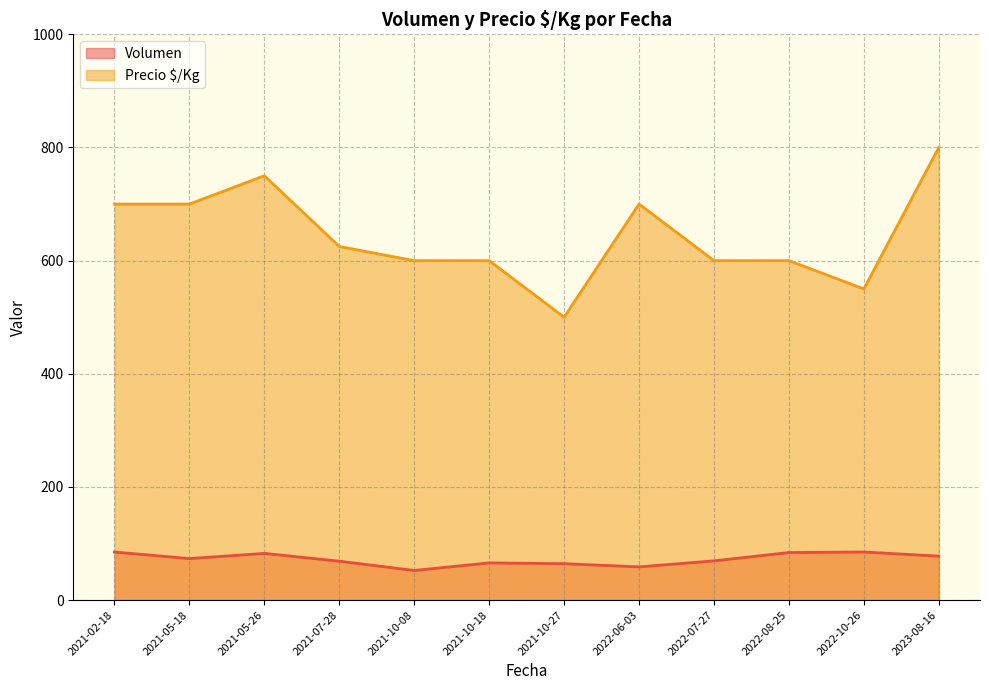

The value of Precio $/Kg at 2021-05-26 is 750.0. True or false?

True